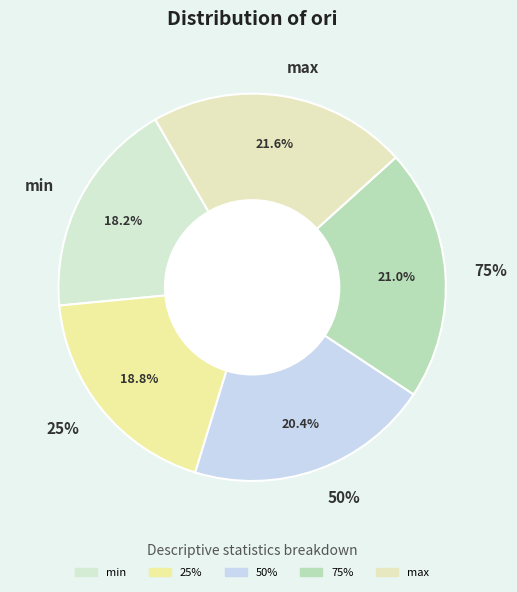

Is there a majority slice in this chart?

No